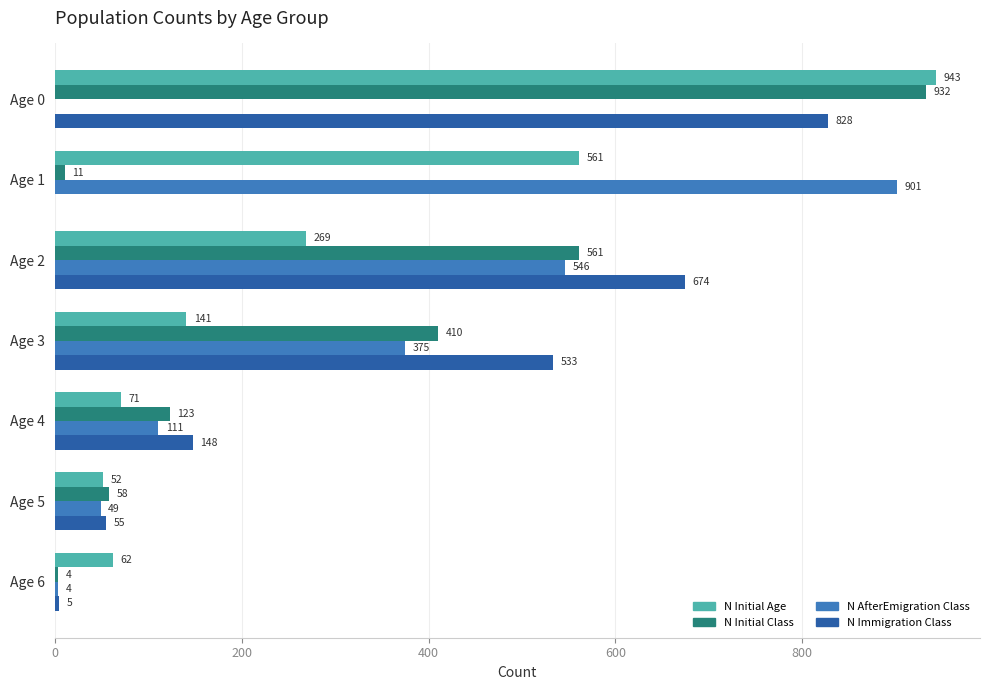

The N AfterEmigration Class series shows 26 at Age 4. True or false?

False